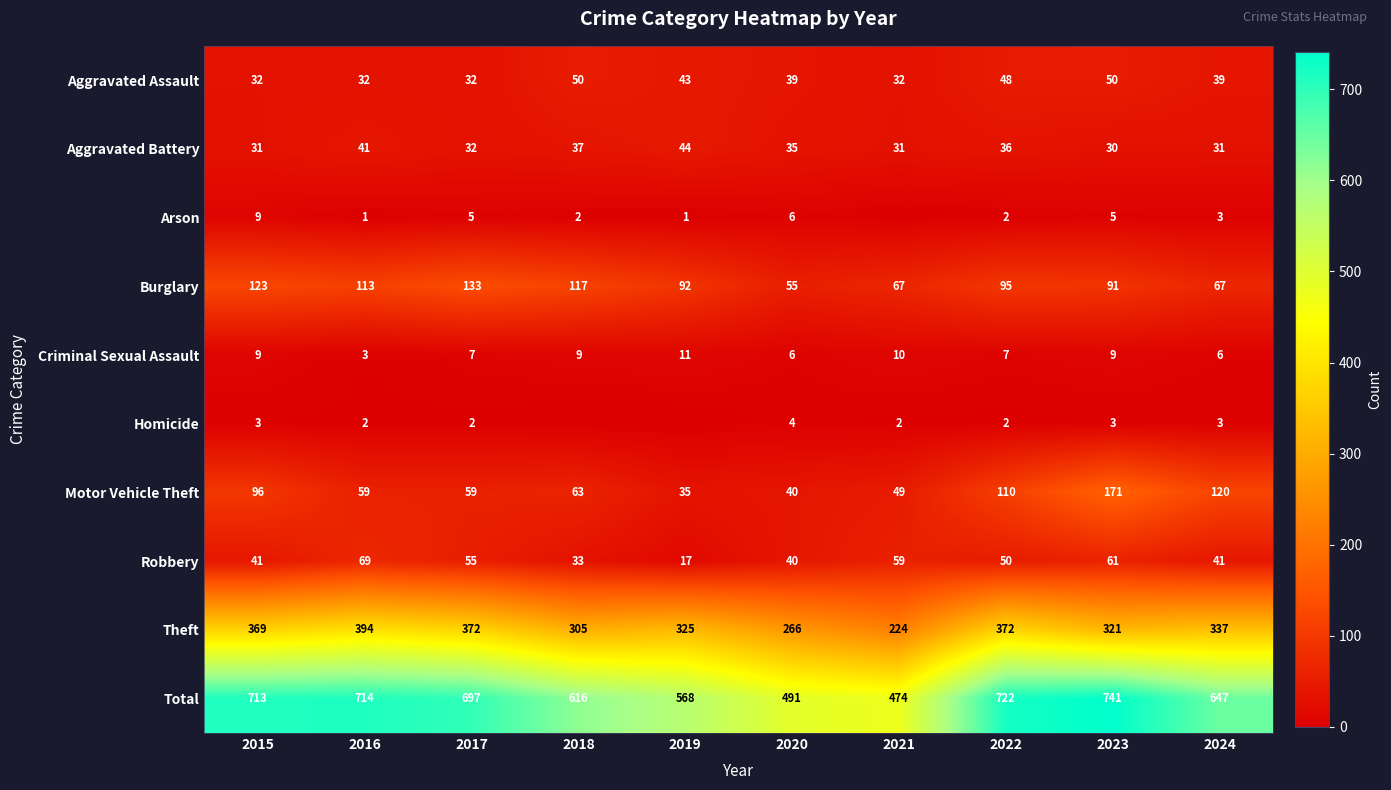

What is the spread (max minus min) of values at 2023?

738